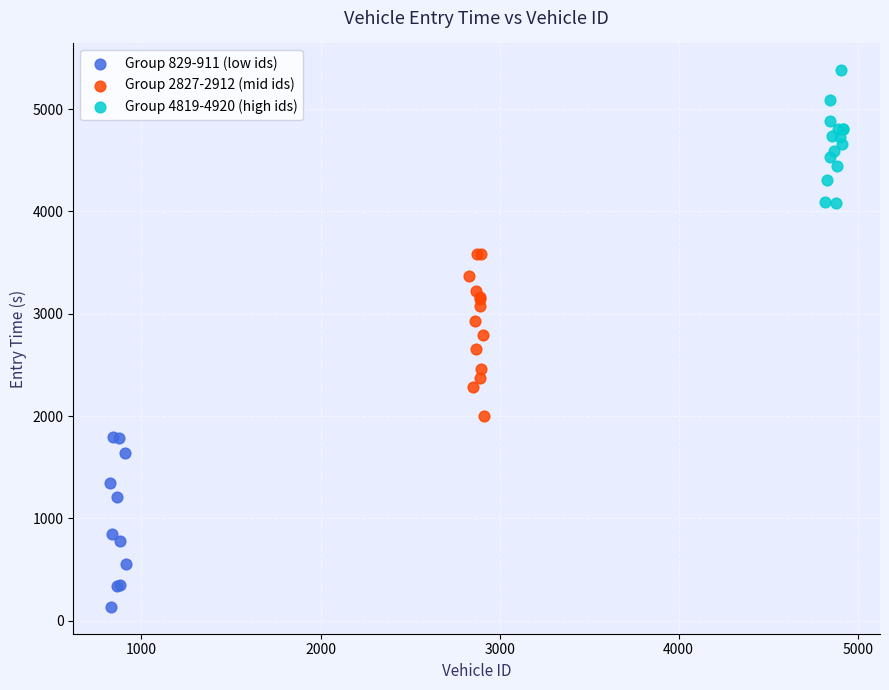

Which series contains the lowest Y value?

Group 829-911 (low ids)